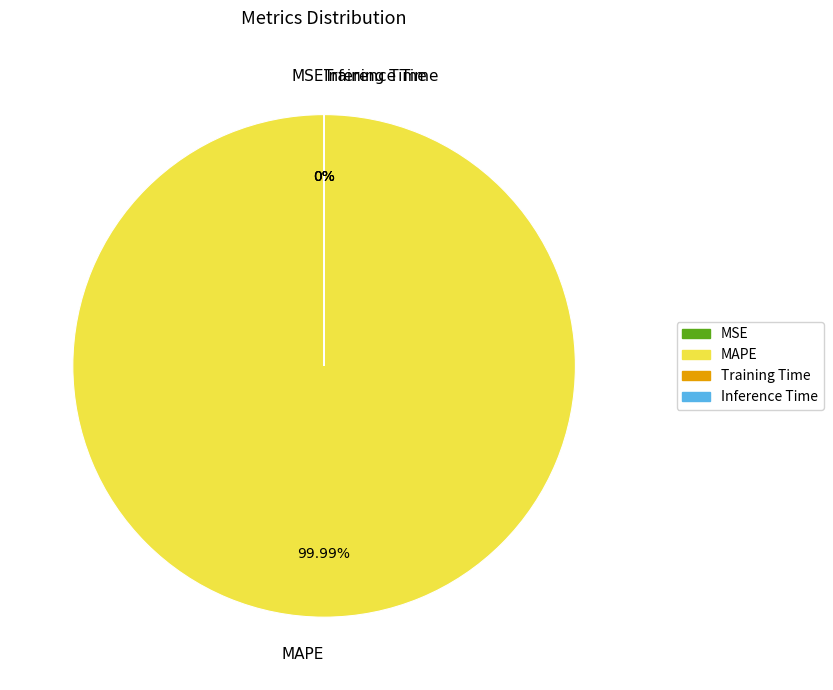

Count the number of slices in the pie.

4